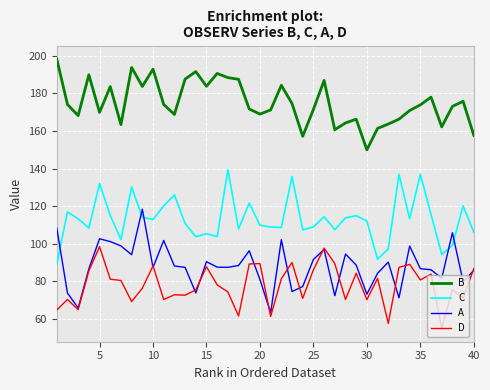

Which series has the largest total across all categories?

B